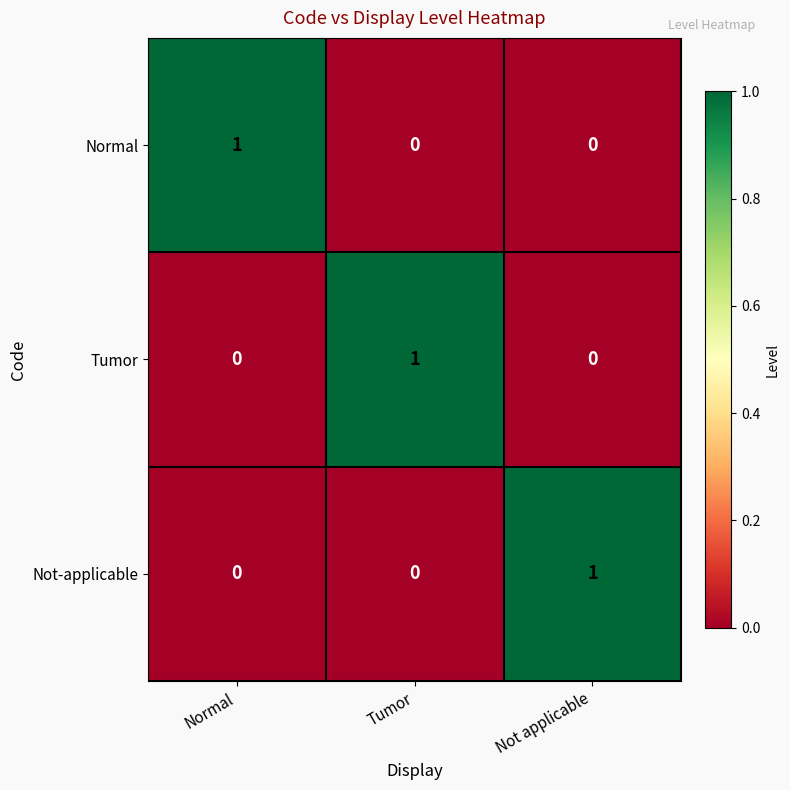

Count the Tumor values in the range 0 to 1.

3